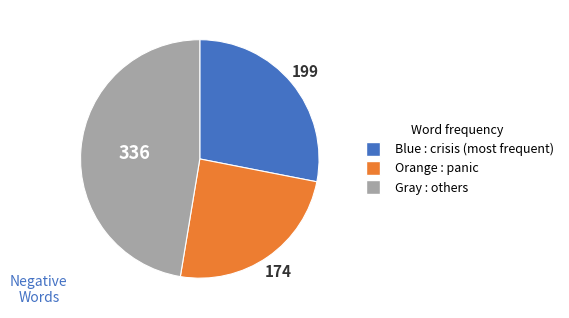

Is there any slice that represents more than half of the pie?

No